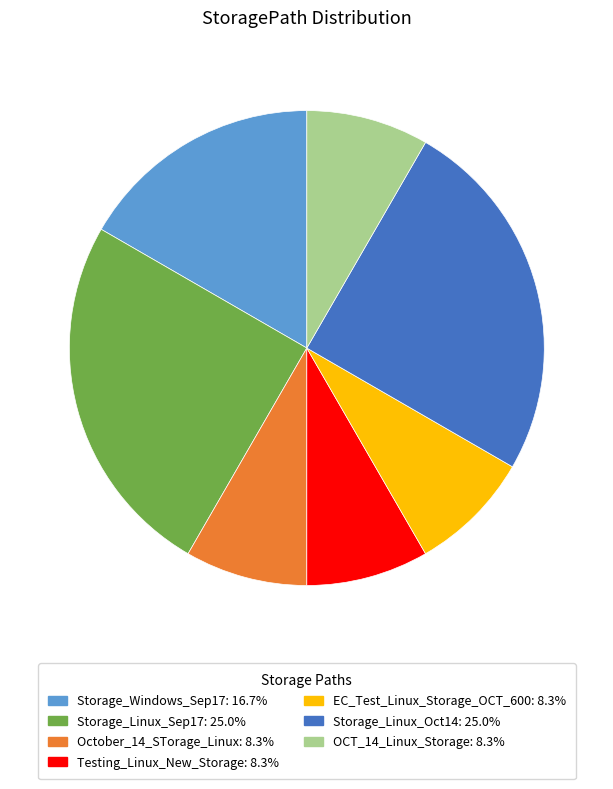

Count the number of slices in the pie.

7